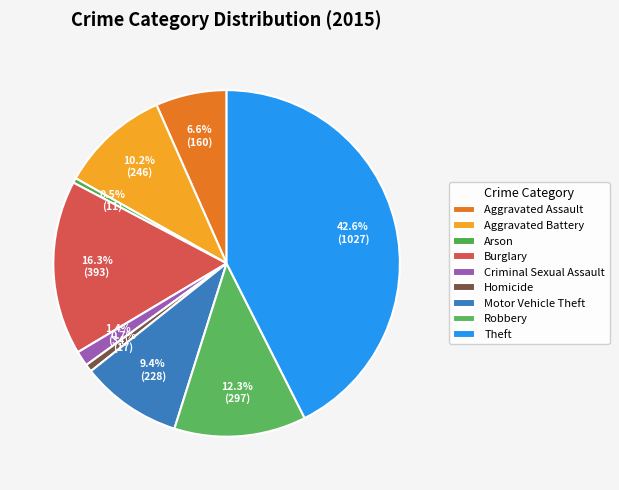

Rank the categories by value from lowest to highest.

Arson, Homicide, Criminal Sexual Assault, Aggravated Assault, Motor Vehicle Theft, Aggravated Battery, Robbery, Burglary, Theft